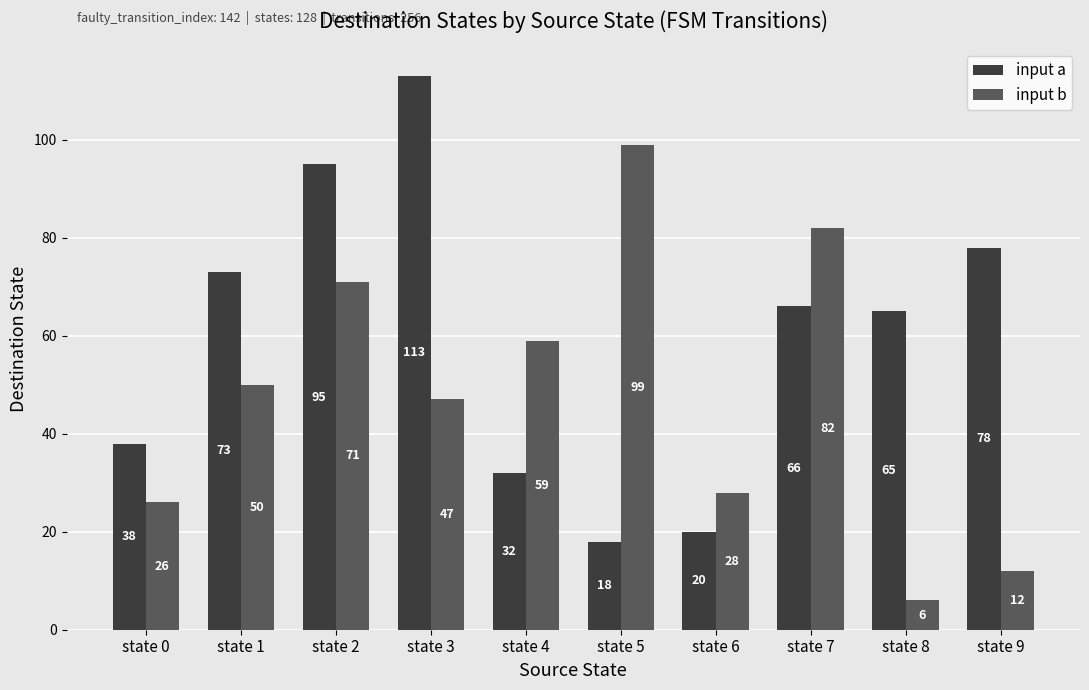

What is the difference between the input b values at state 3 and state 9?

35